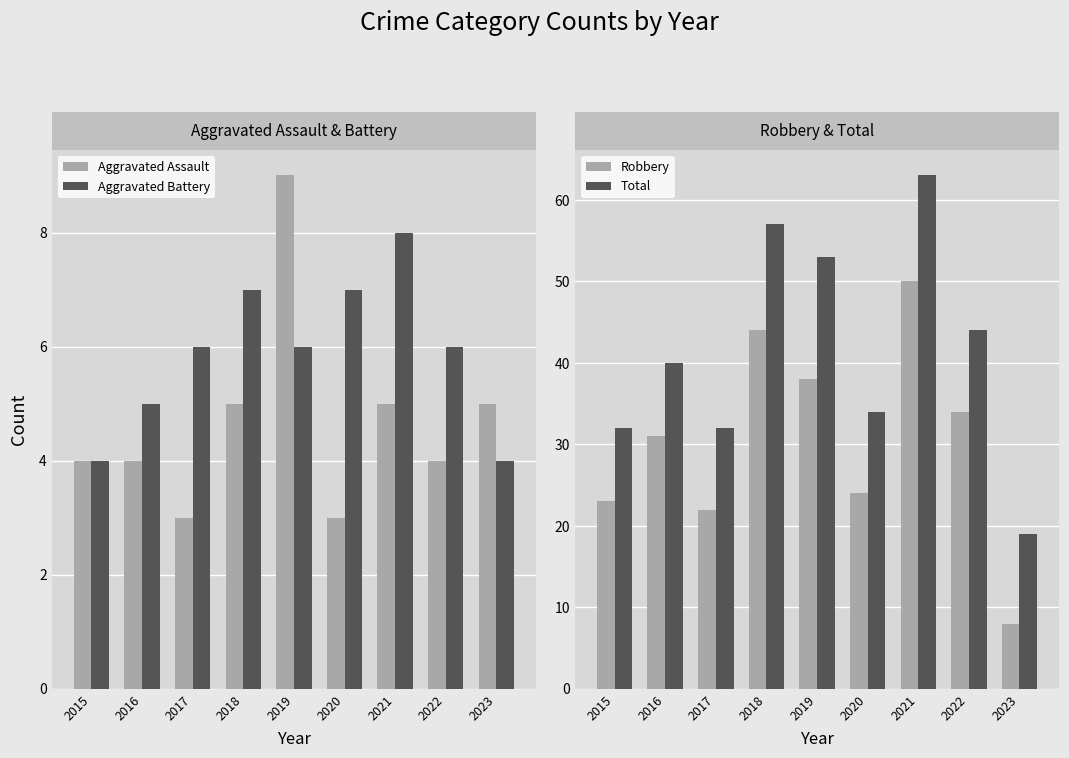

Is it true that Total equals 53 at 2019?

True